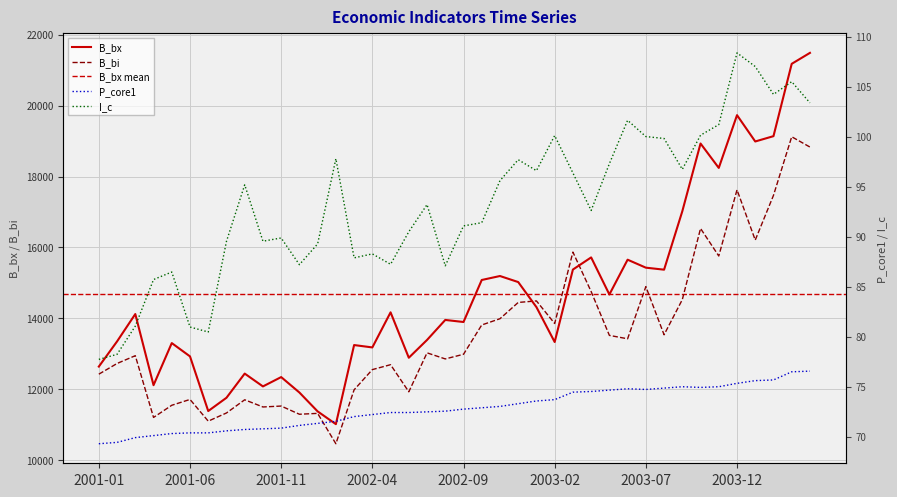

How many values in the B_bi series exceed 13031?

20